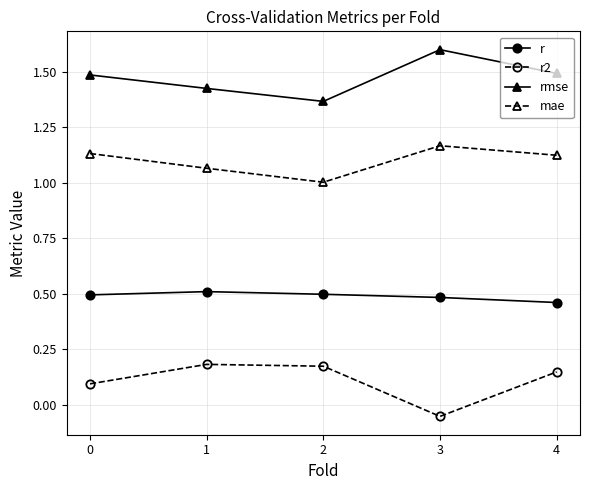

The r2 series shows 0.0 at 4. True or false?

False